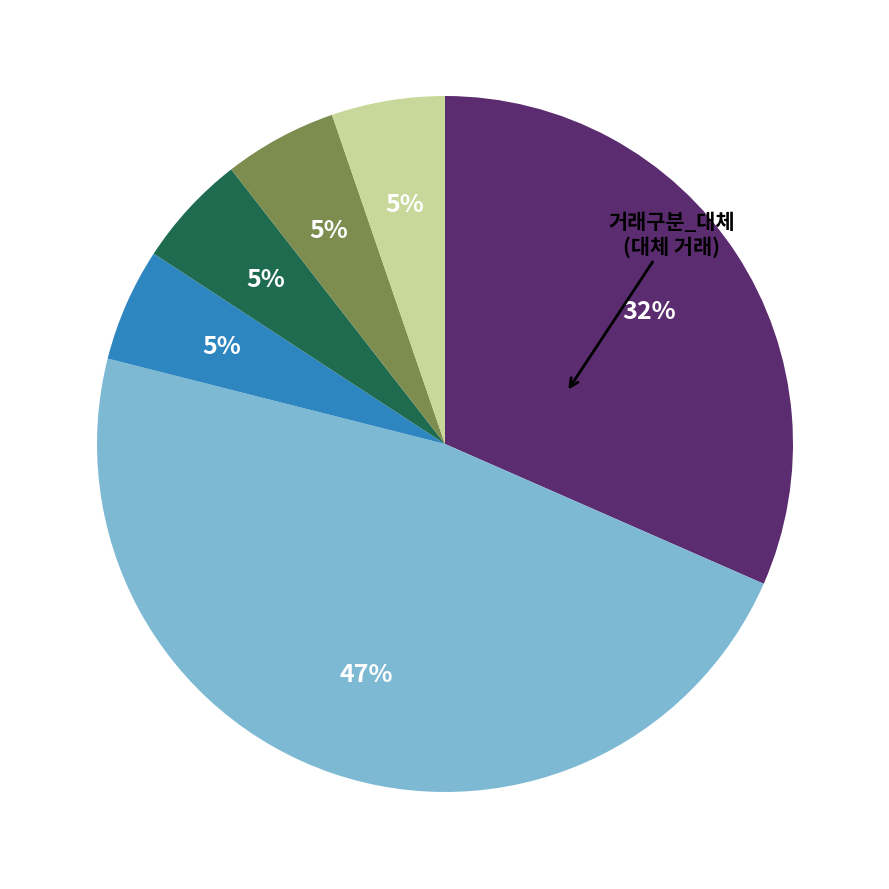

Does any single category account for the majority?

No